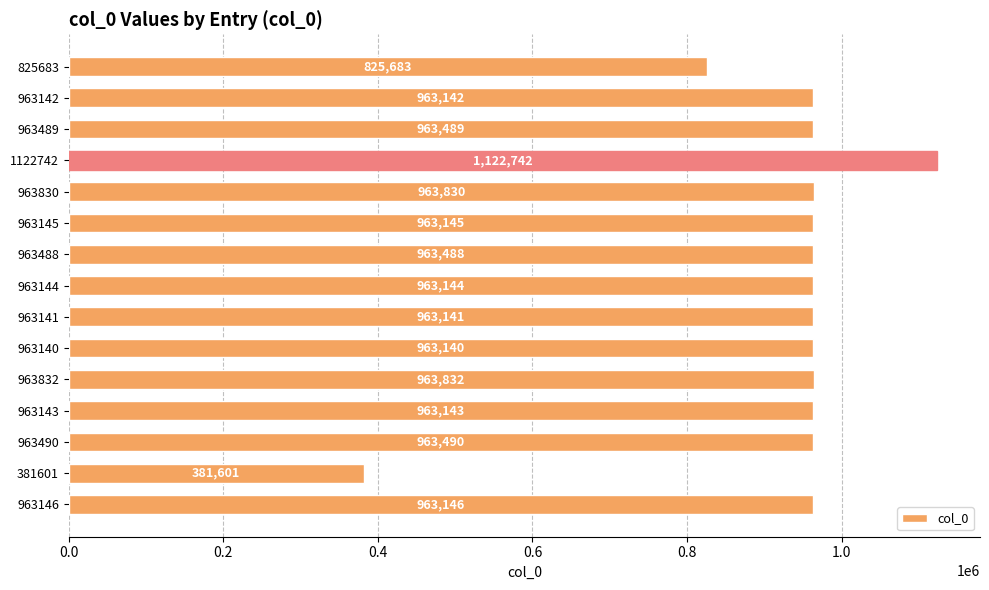

Rank the categories by value from highest to lowest.

1122742, 963832, 963830, 963490, 963489, 963488, 963146, 963145, 963144, 963143, 963142, 963141, 963140, 825683, 381601